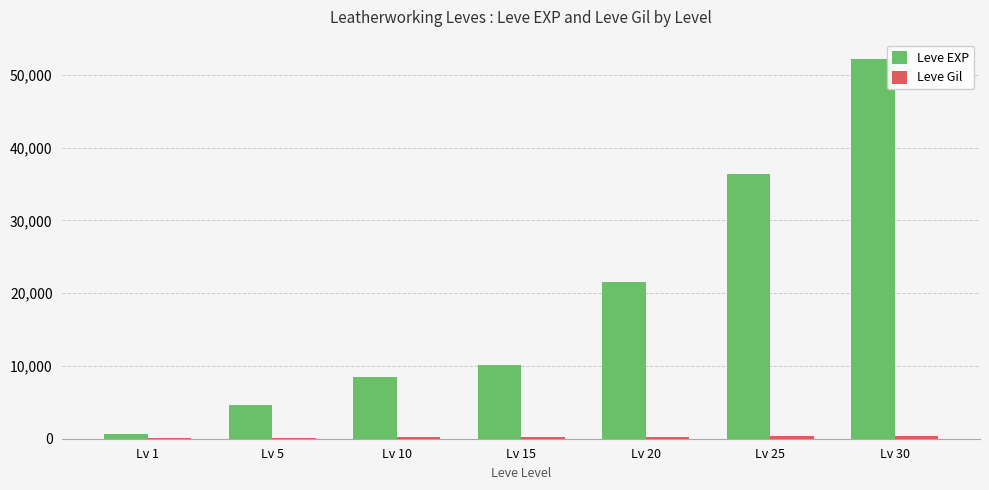

Which label corresponds to the largest value in the chart?

Lv 30